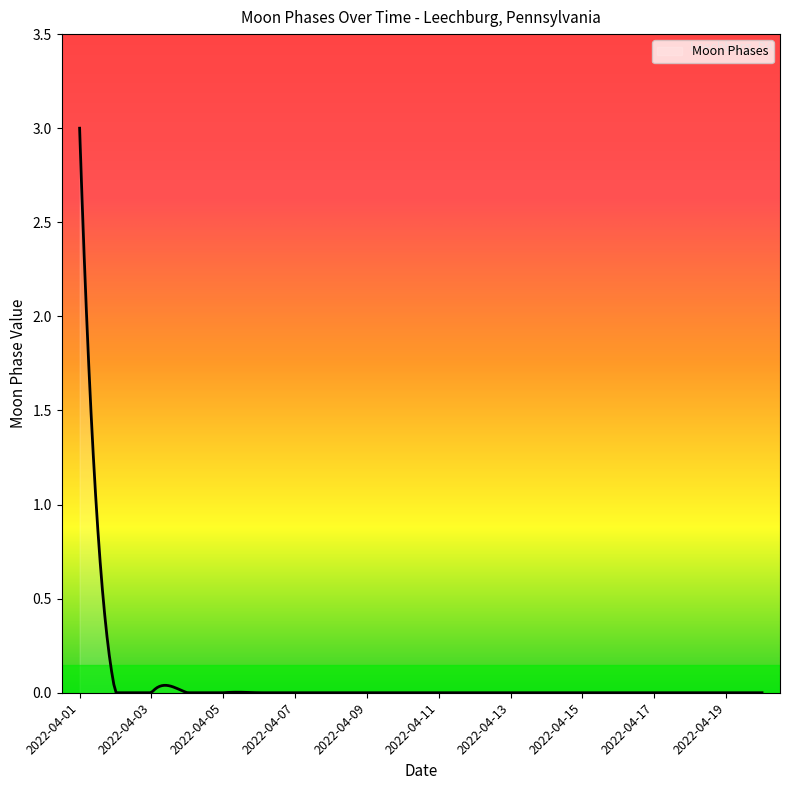

What is the difference between the maximum and minimum values?

3.0